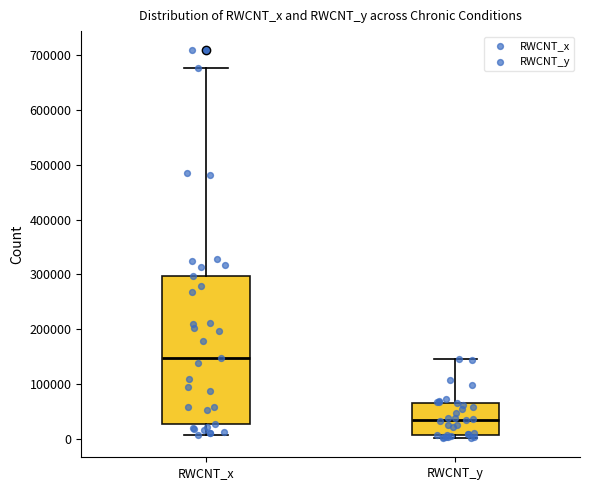

Which box has the lowest median line?

RWCNT_y